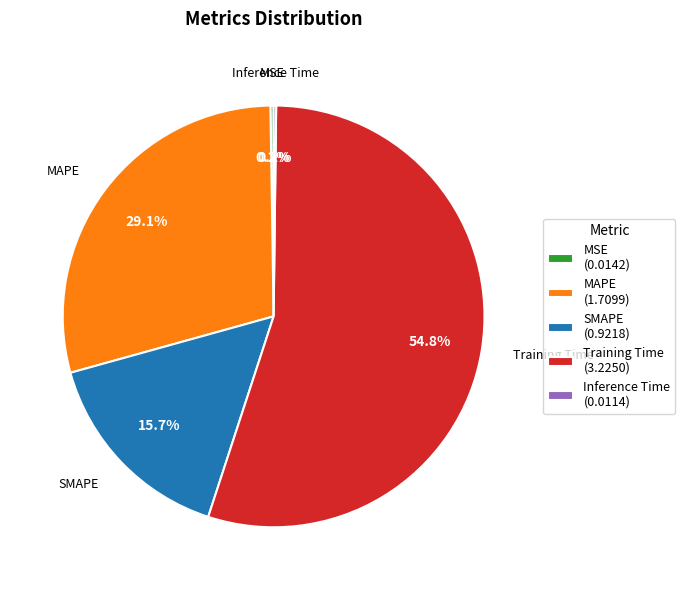

True or false: SMAPE accounts for 16% of the total.

True